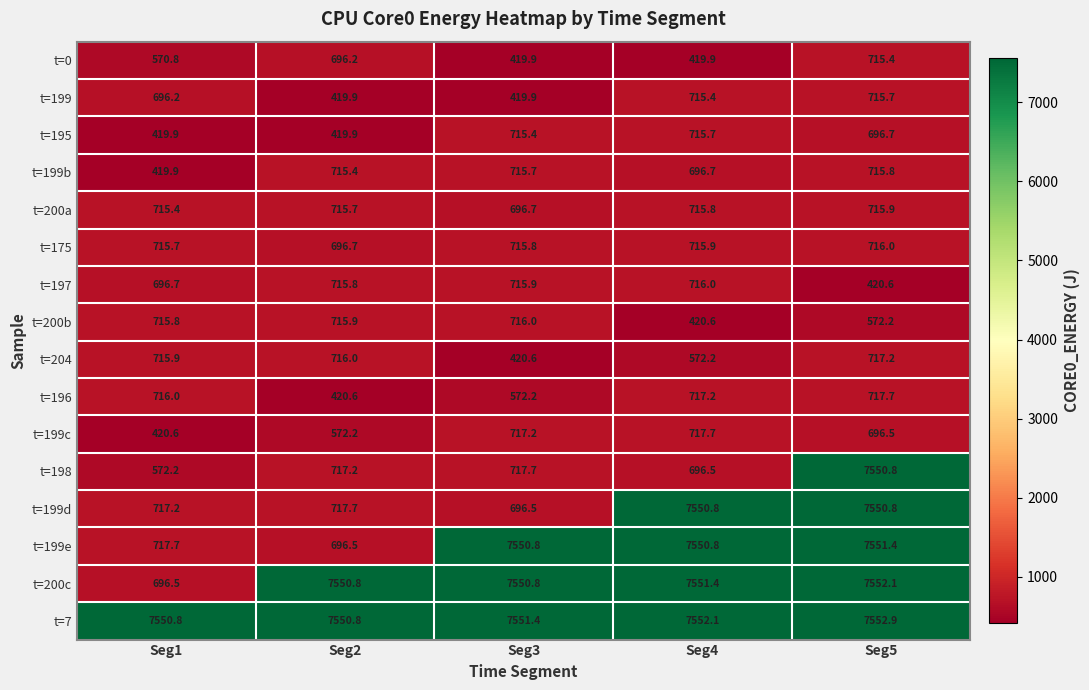

Which series has the widest spread of values?

t=198